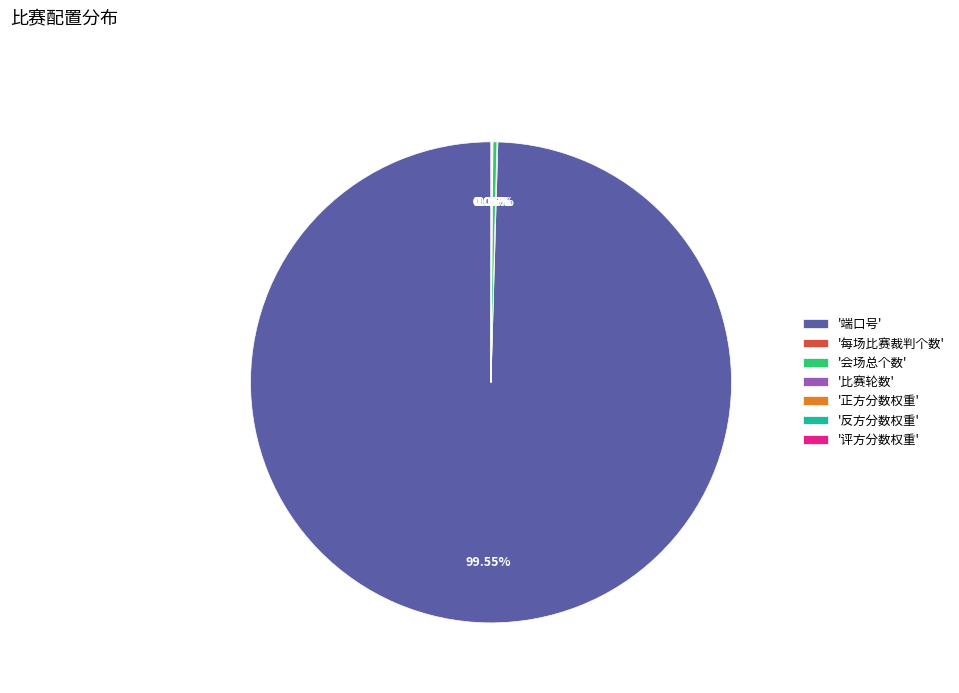

Which slice is the largest?

'端口号'